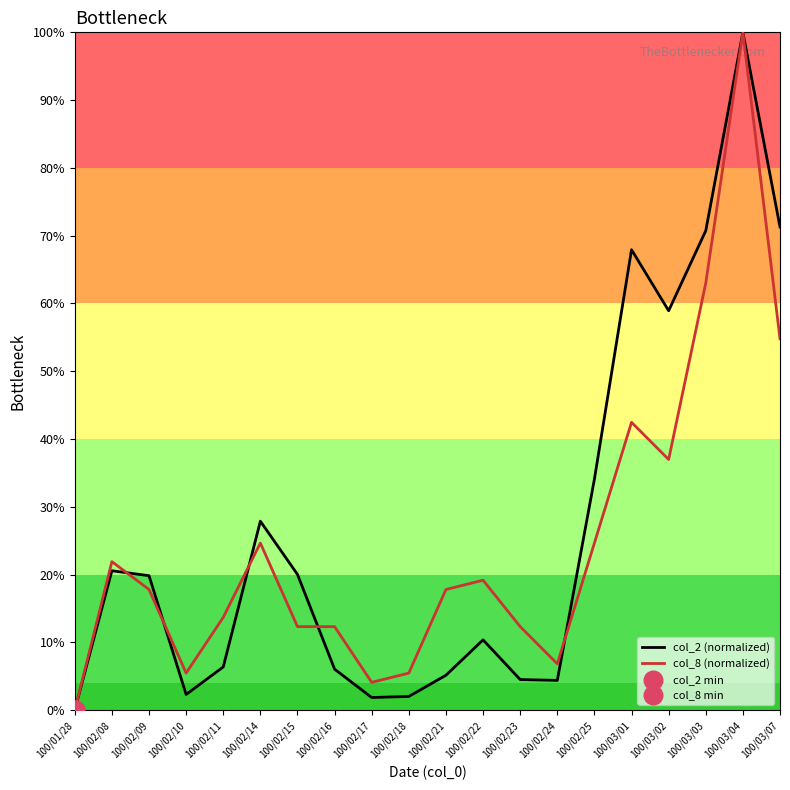

At which category is the sum across all series the highest?

100/03/04